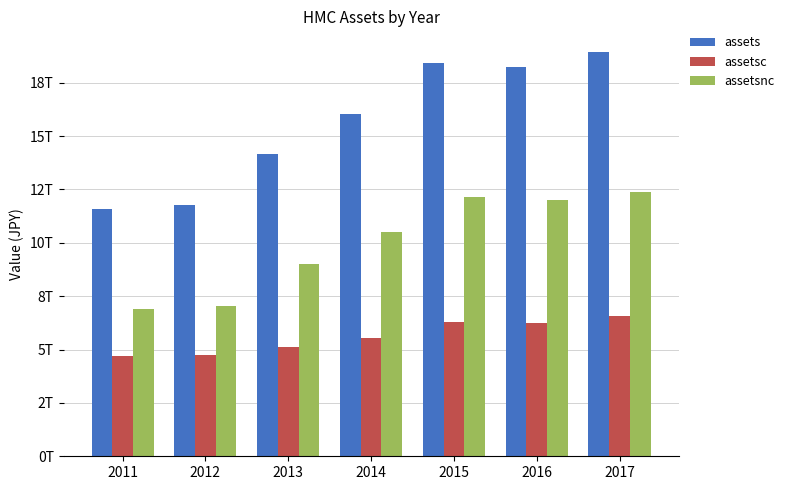

At which category is the sum across all series the highest?

2017